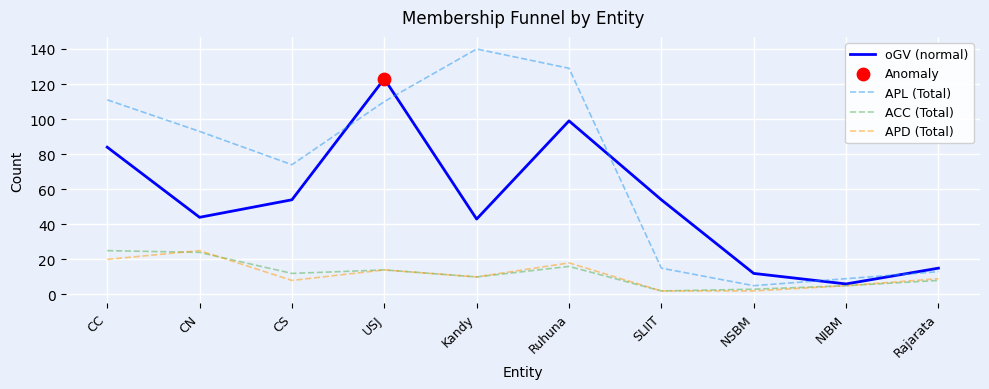

What is the total value across all series at USJ?

261